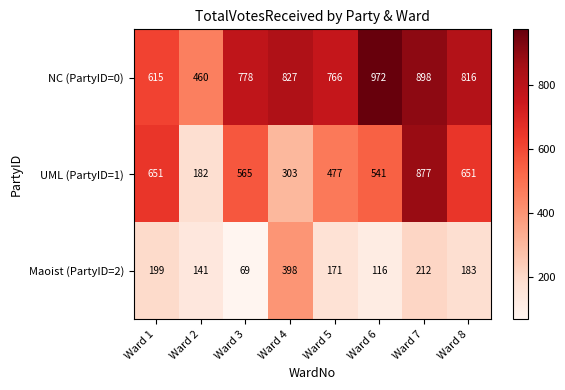

Rank the series by their average value, from lowest to highest.

Maoist (PartyID=2), UML (PartyID=1), NC (PartyID=0)